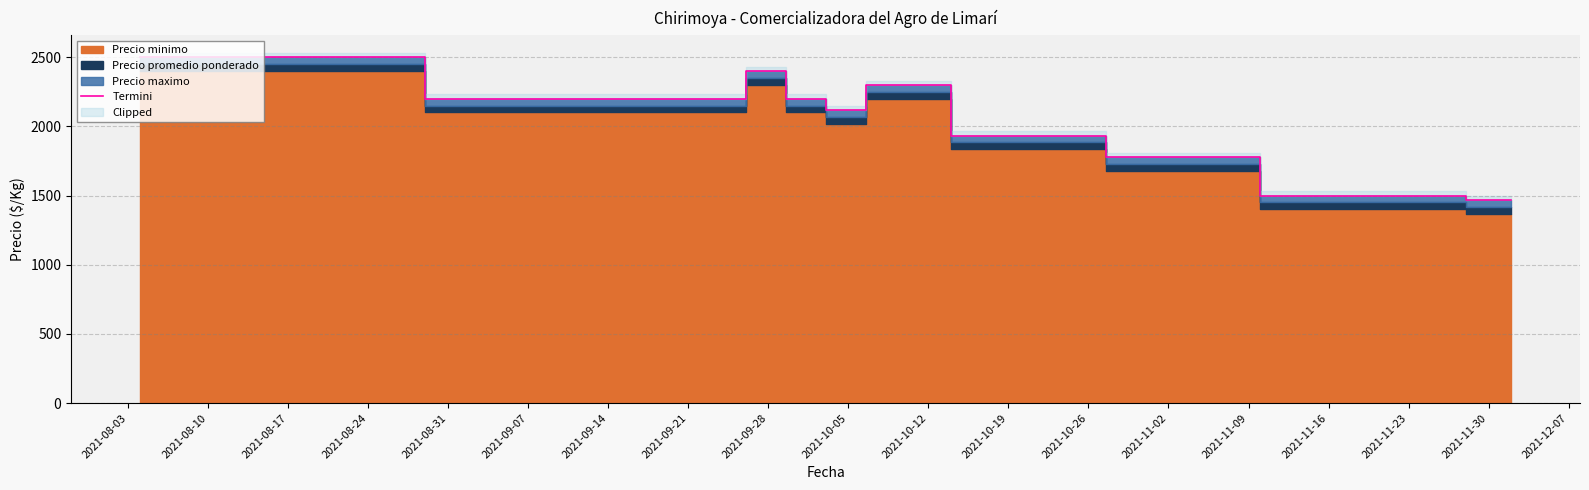

What is the highest value of the Termini series?

2500.0